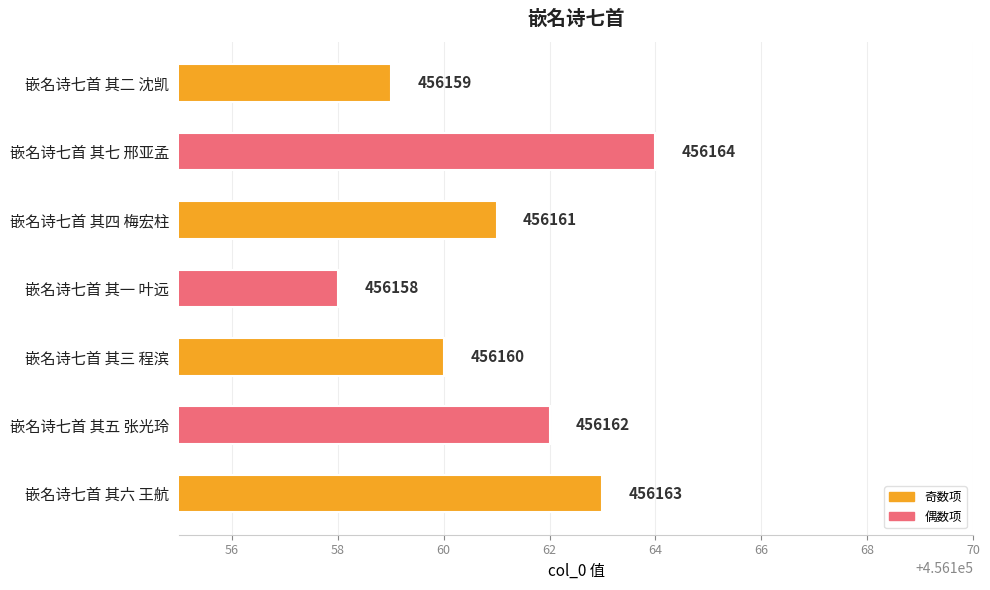

What is the minimum value shown in the chart?

456158